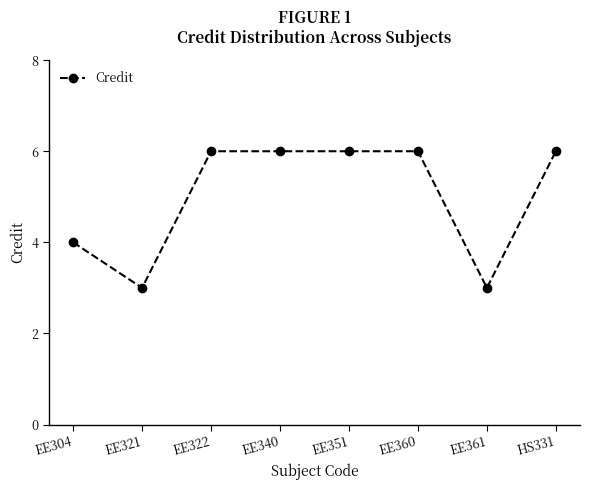

Reading right to left, extract all data points from this chart.

HS331=6	EE361=3	EE360=6	EE351=6	EE340=6	EE322=6	EE321=3	EE304=4